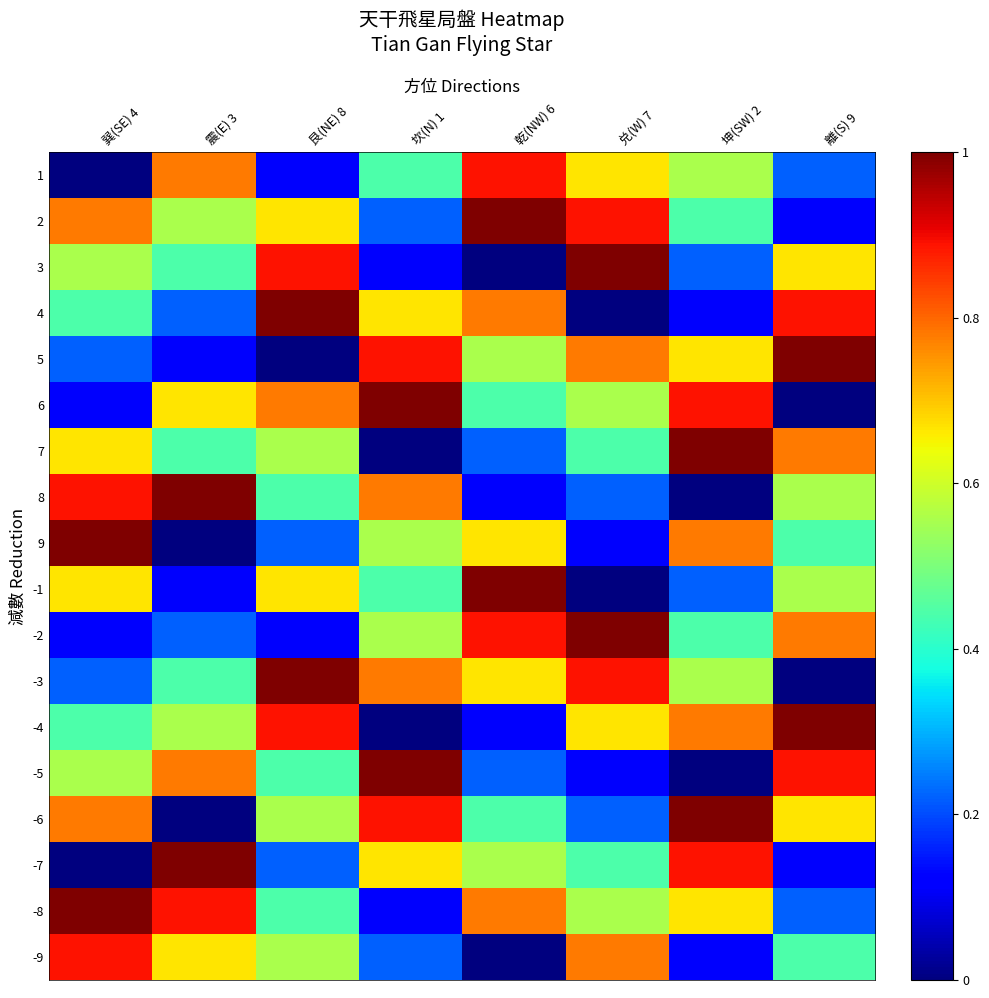

Which series changed the most between 巽(SE) 4 and 震(E) 3?

9